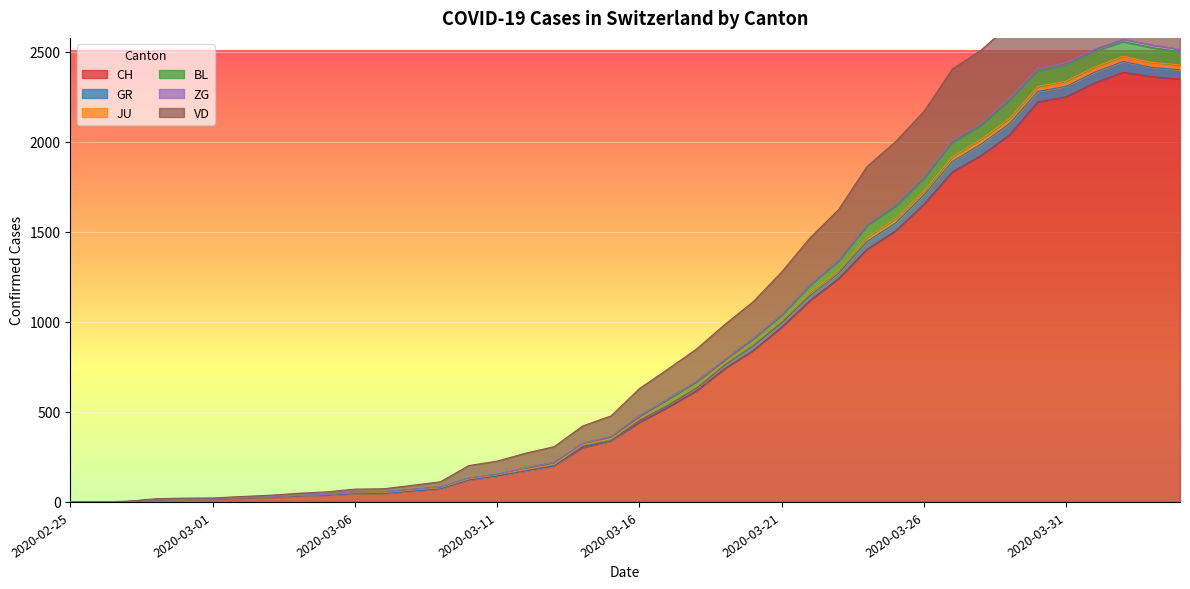

In CH, how many points are higher than both neighbors (excluding endpoints)?

1